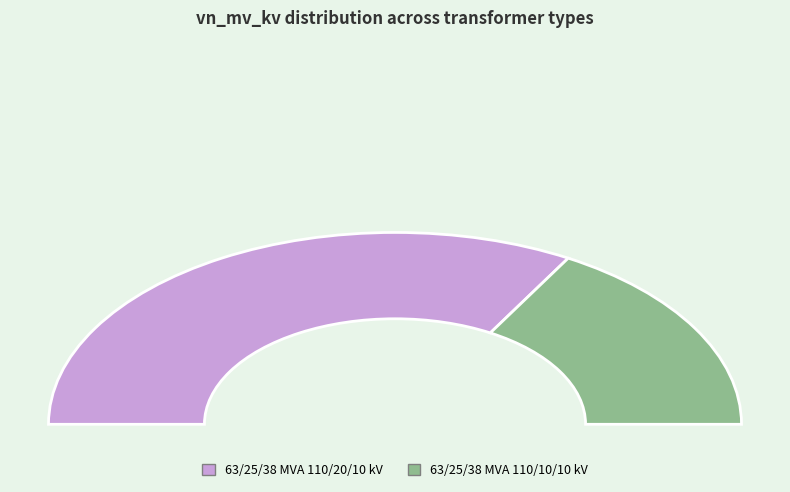

Rank the categories by value from lowest to highest.

63/25/38 MVA 110/10/10 kV, 63/25/38 MVA 110/20/10 kV